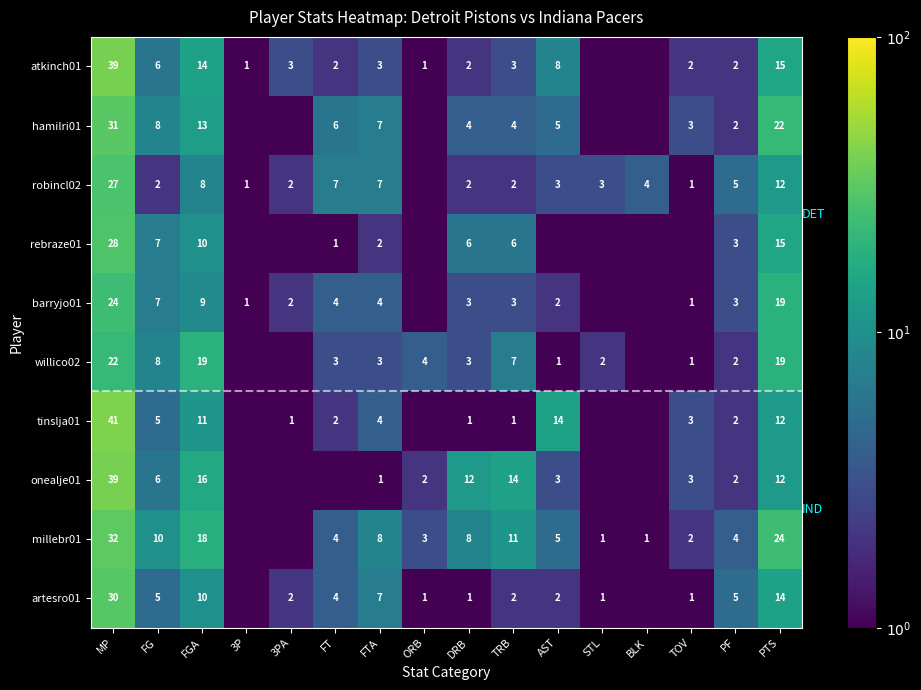

What is the difference between the atkinch01 values at FT and 3P?

1.0